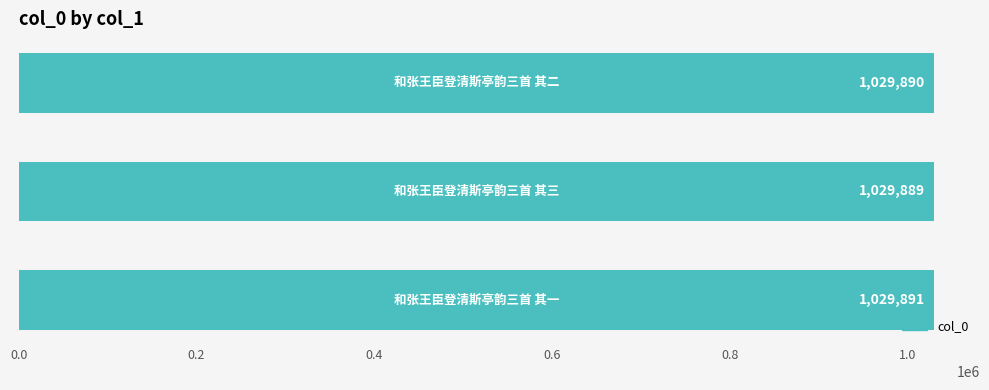

What is the sum of all values?

3089670